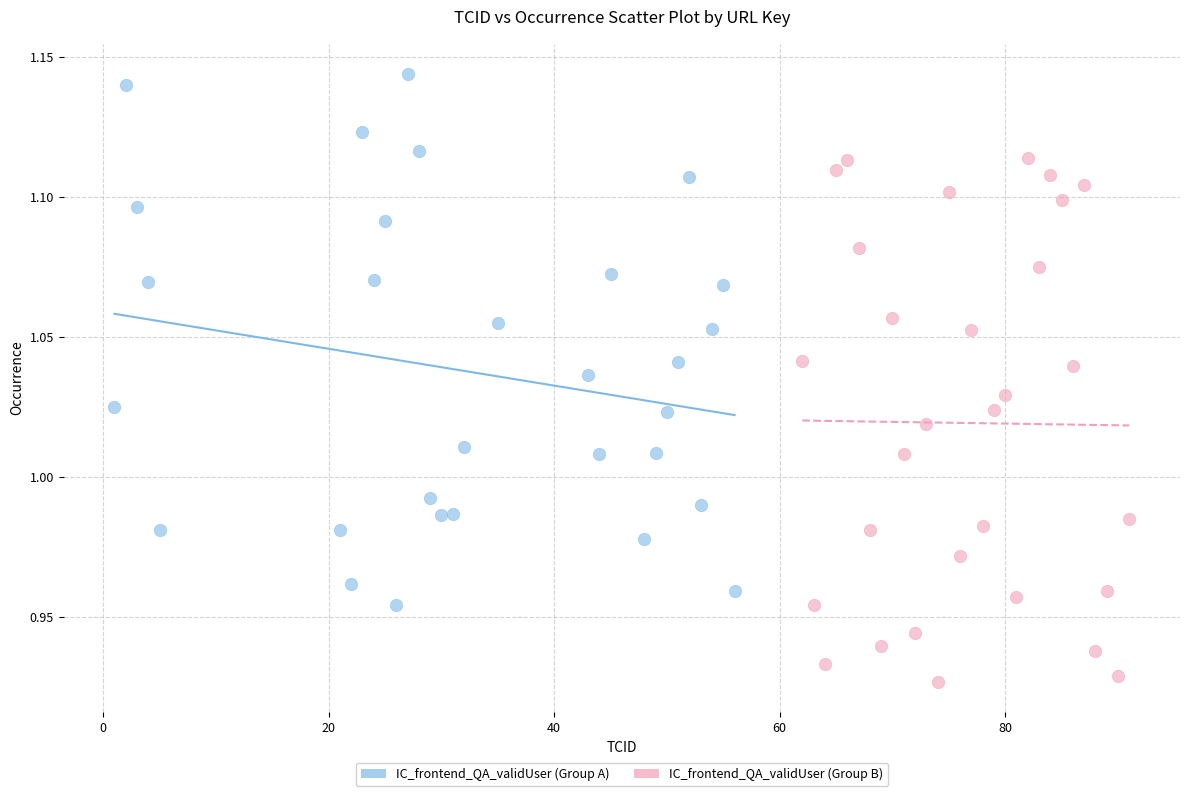

Which series contains the highest Y value?

IC_frontend_QA_validUser (Group A)